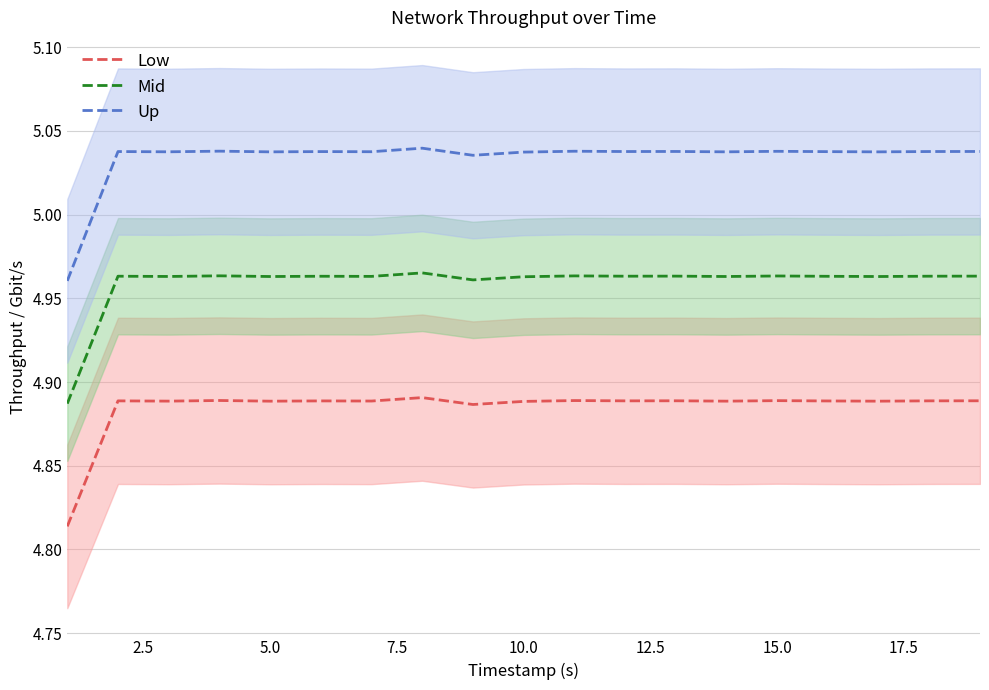

At how many categories does at least one series exceed 4?

19